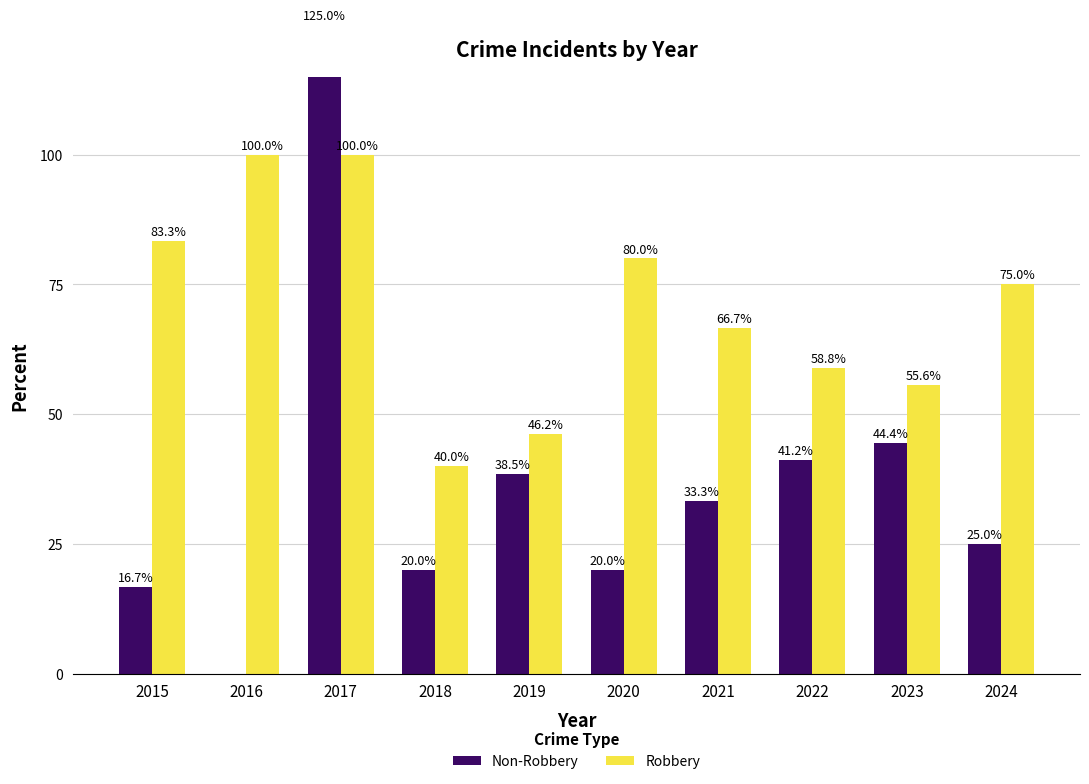

At 2022, list the series in order from largest to smallest.

Robbery, Non-Robbery